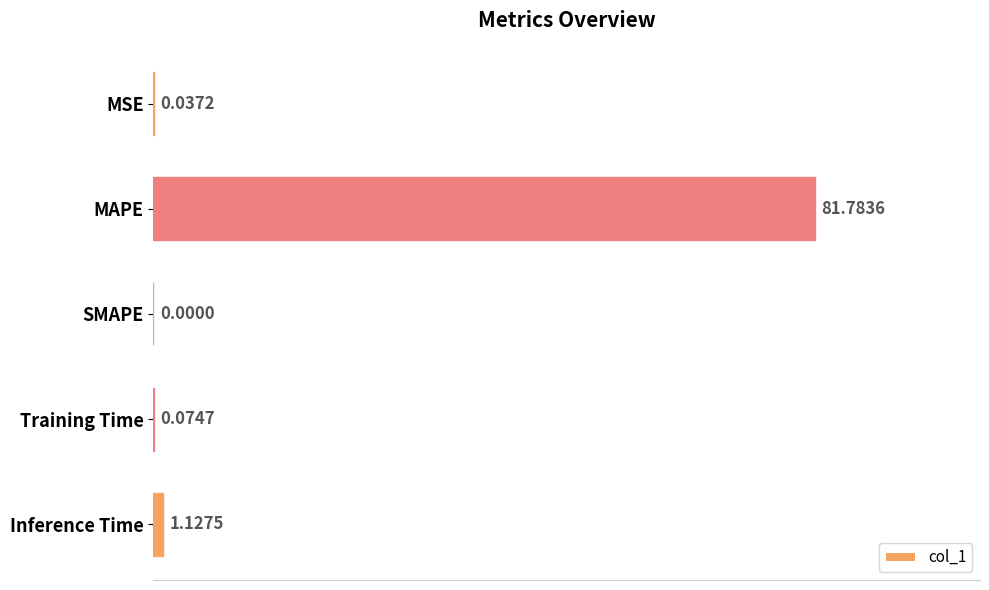

What is the change in value from MAPE to Inference Time?

-80.7